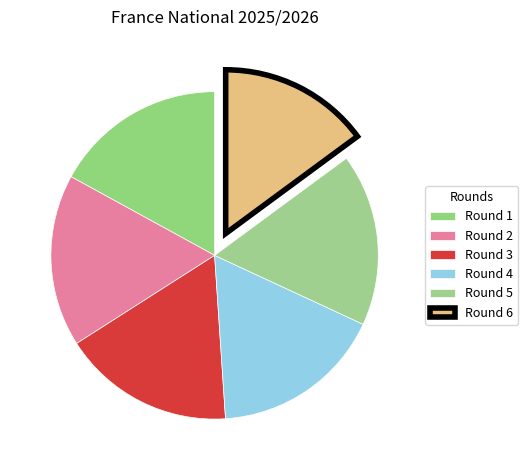

How many segments does this pie chart have?

6